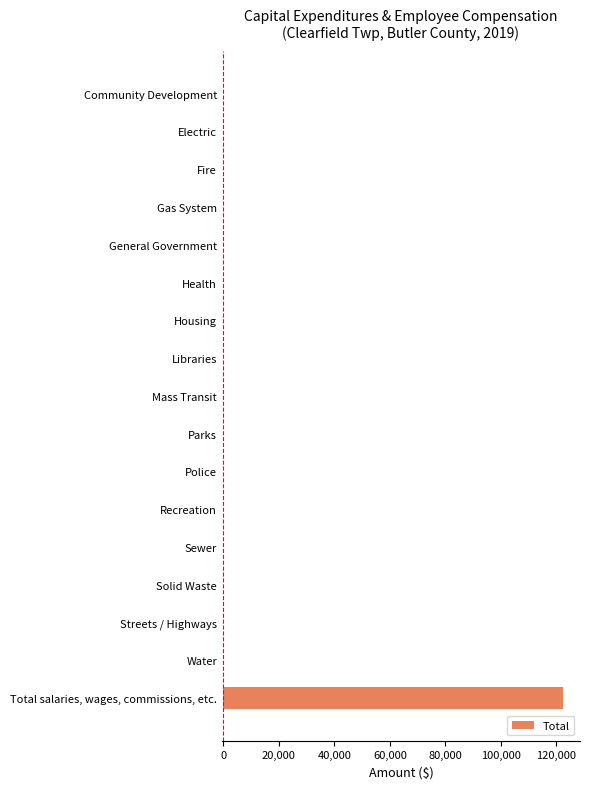

Reading top to bottom, transcribe all the data shown in this chart.

Community Development=0	Electric=0	Fire=0	Gas System=0	General Government=0	Health=0	Housing=0	Libraries=0	Mass Transit=0	Parks=0	Police=0	Recreation=0	Sewer=0	Solid Waste=0	Streets / Highways=0	Water=0	Total salaries, wages, commissions, etc.=122375